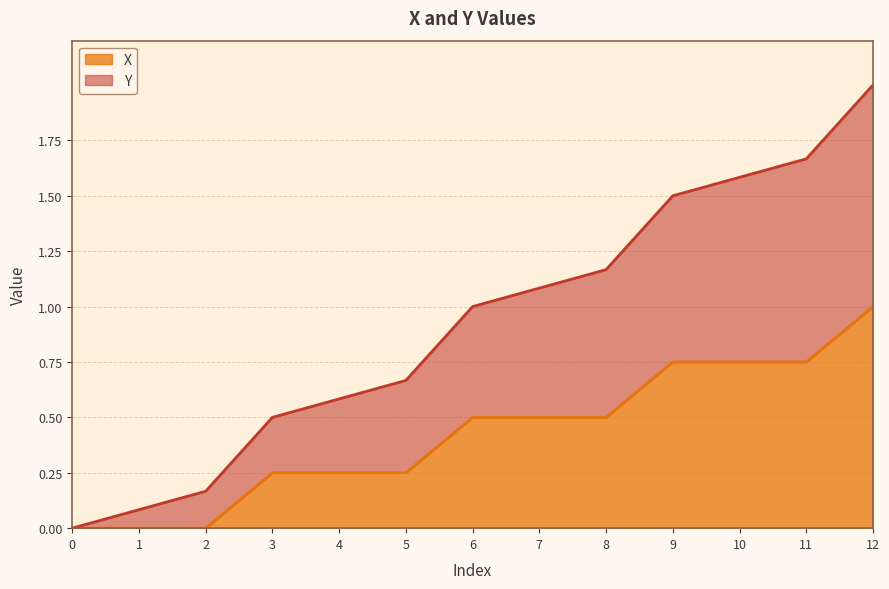

Reading right to left, what are all the values shown in this chart?

Y: 12=2.0	11=1.7	10=1.6	9=1.5	8=1.2	7=1.1	6=1.0	5=0.7	4=0.6	3=0.5	2=0.2	1=0.1	0=0.0
X: 12=1.0	11=0.8	10=0.8	9=0.8	8=0.5	7=0.5	6=0.5	5=0.2	4=0.2	3=0.2	2=0.0	1=0.0	0=0.0